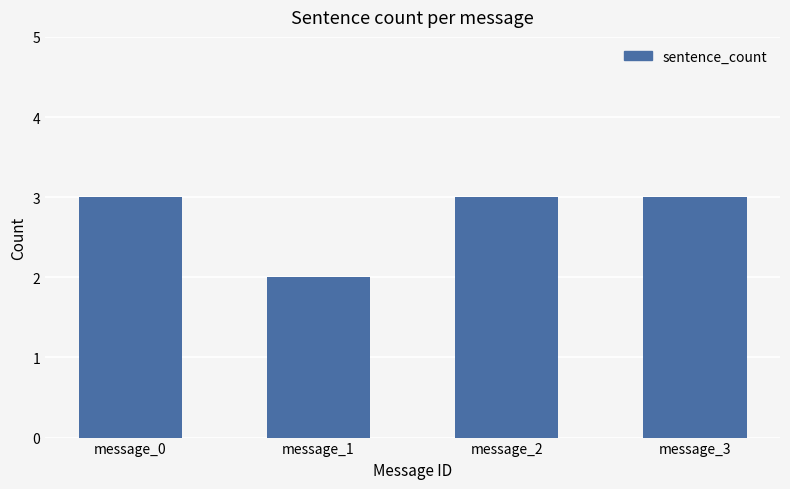

What is the smallest value displayed?

2